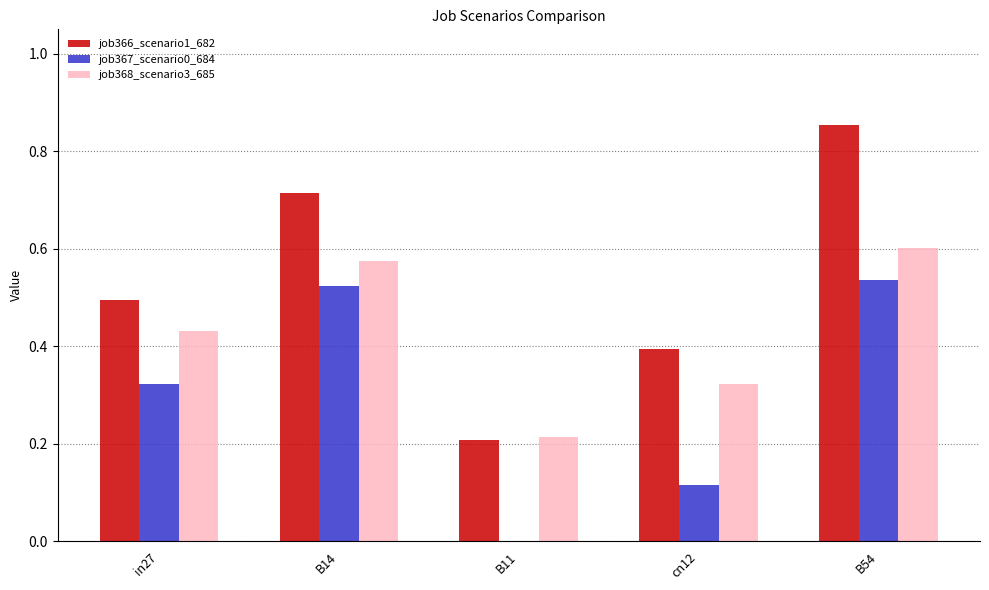

How many groups of bars are there?

5